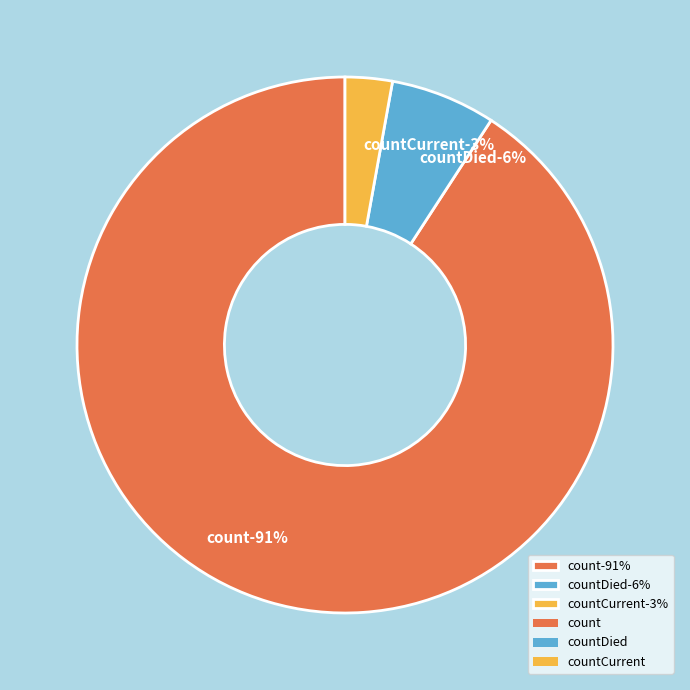

Between count and countDied, which is larger?

count